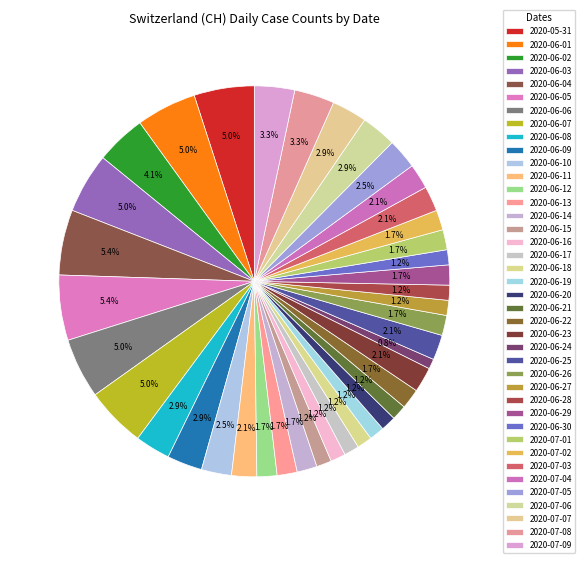

How many segments does this pie chart have?

40